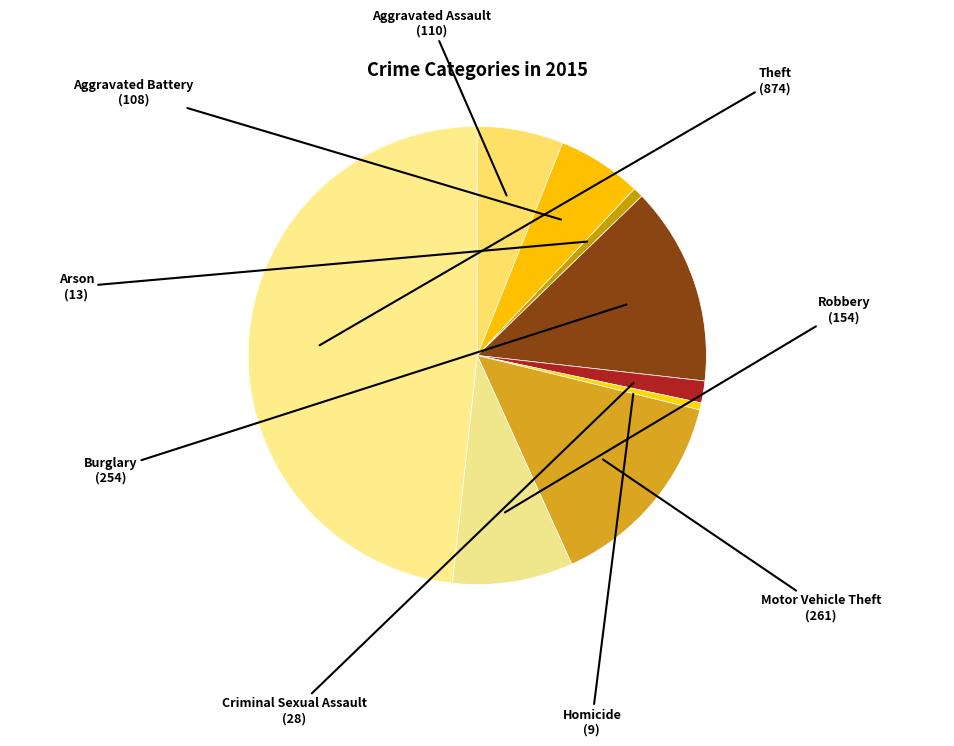

The Robbery slice represents 1% of the pie. True or false?

False